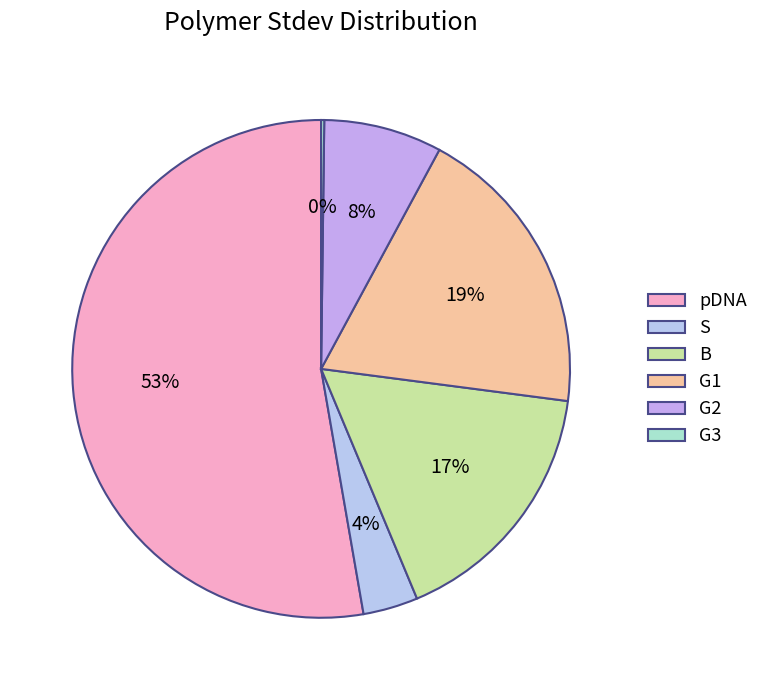

To the nearest percent, what is the difference between the largest and smallest slice percentages?

53%